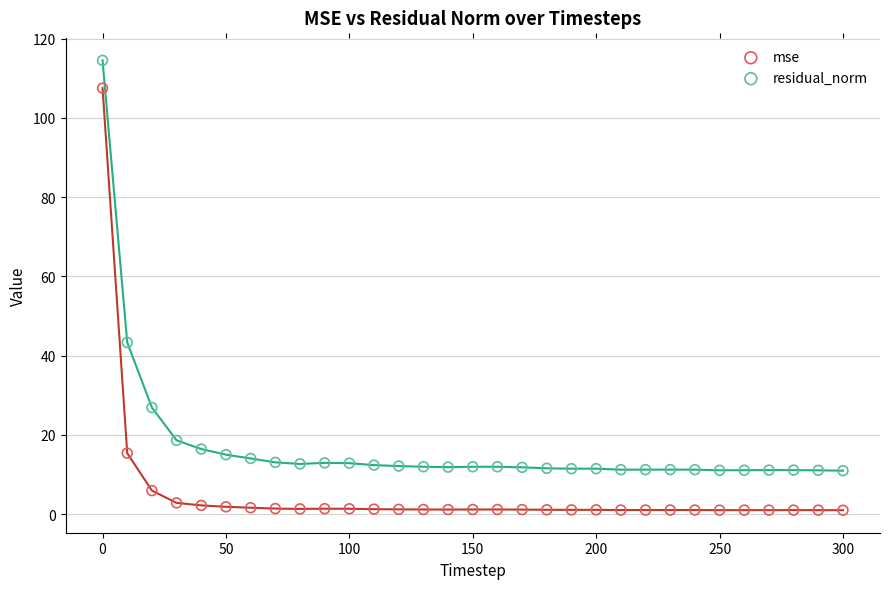

In the mse series, what Y value is closest to 54?

15.4